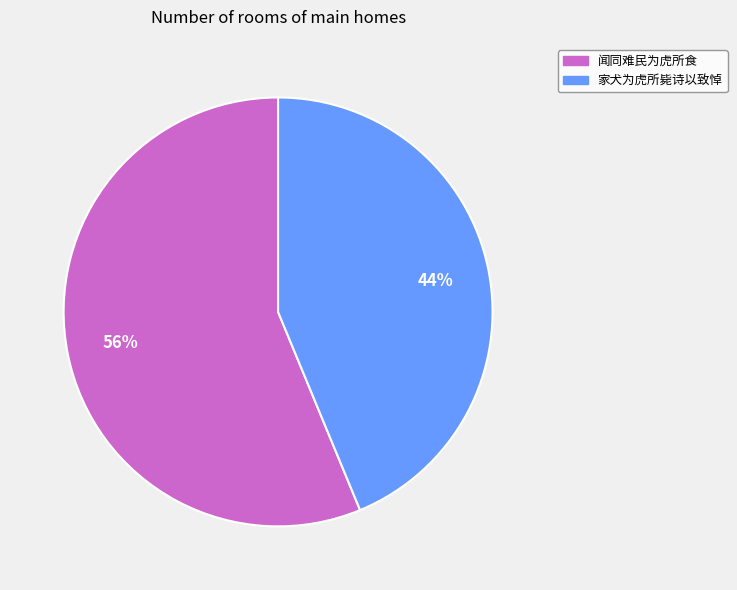

What is the largest slice in the pie chart?

闻同难民为虎所食